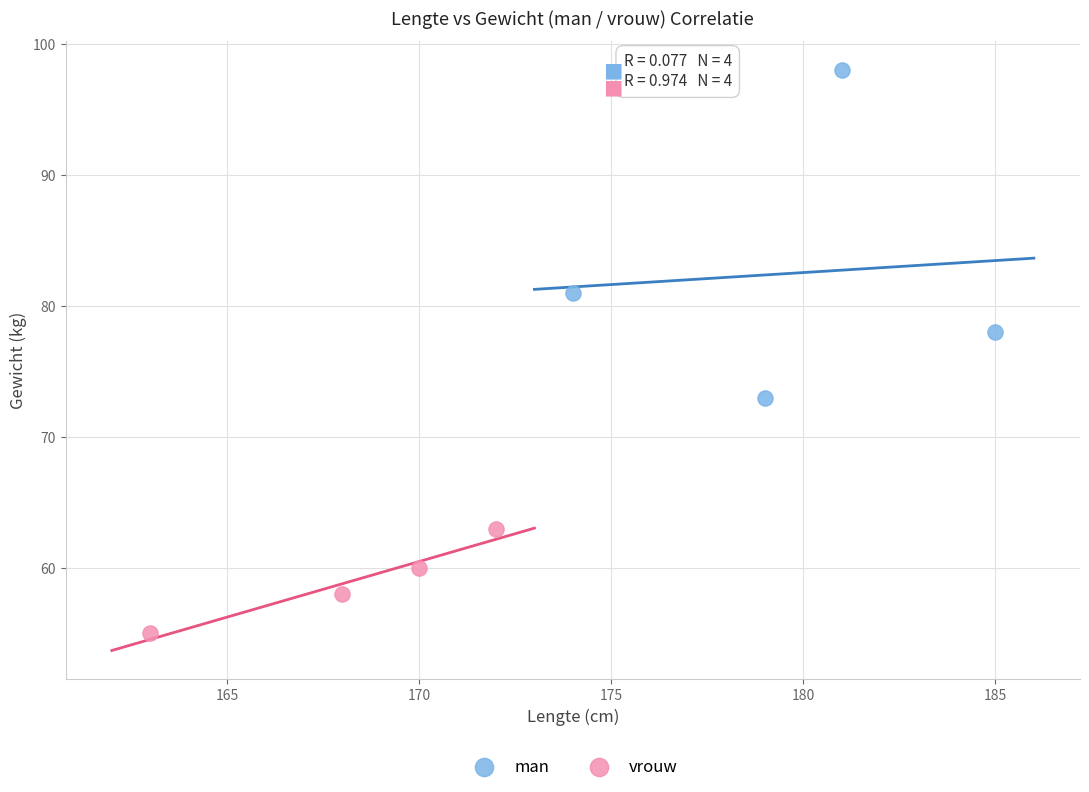

Which series contains the highest Y value?

man